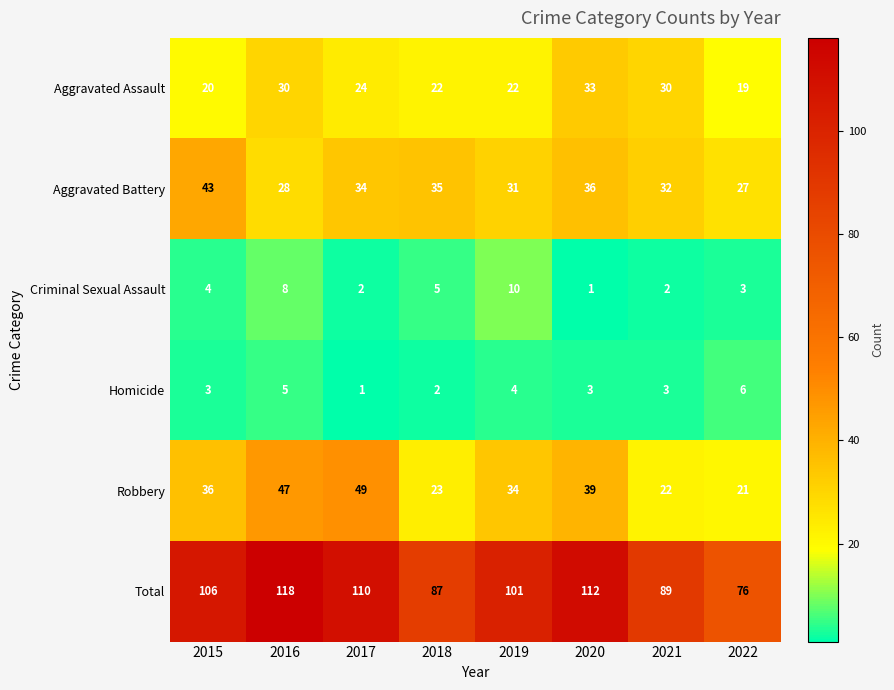

Count the Homicide values in the range 3 to 5.

5